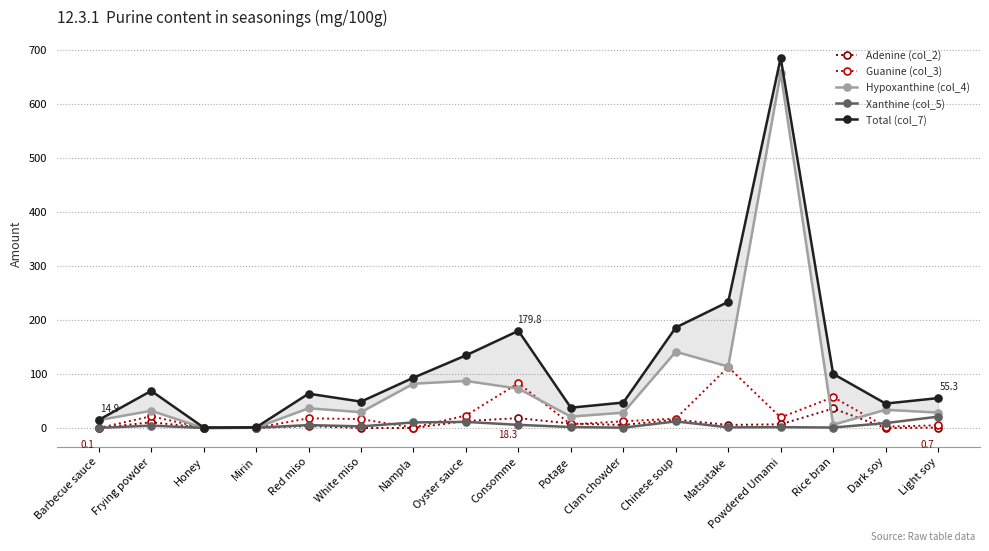

What is the difference between the highest and lowest values at Nampla?

93.1